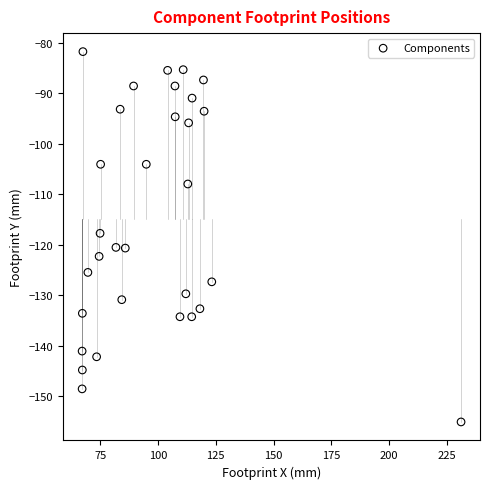

What is the range of X values (max minus min)?

163.8